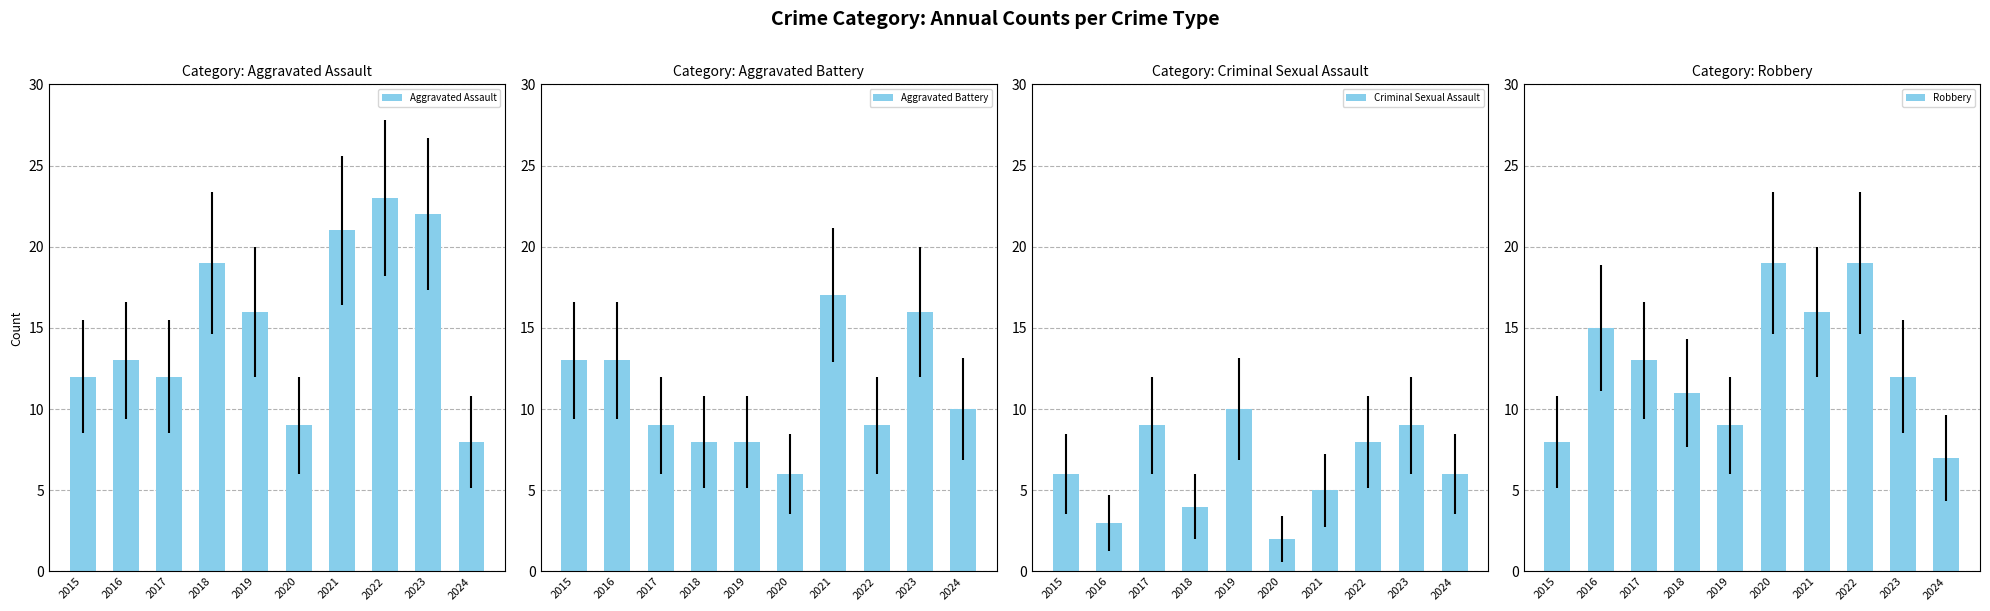

Does the chart contain stacked bars?

No